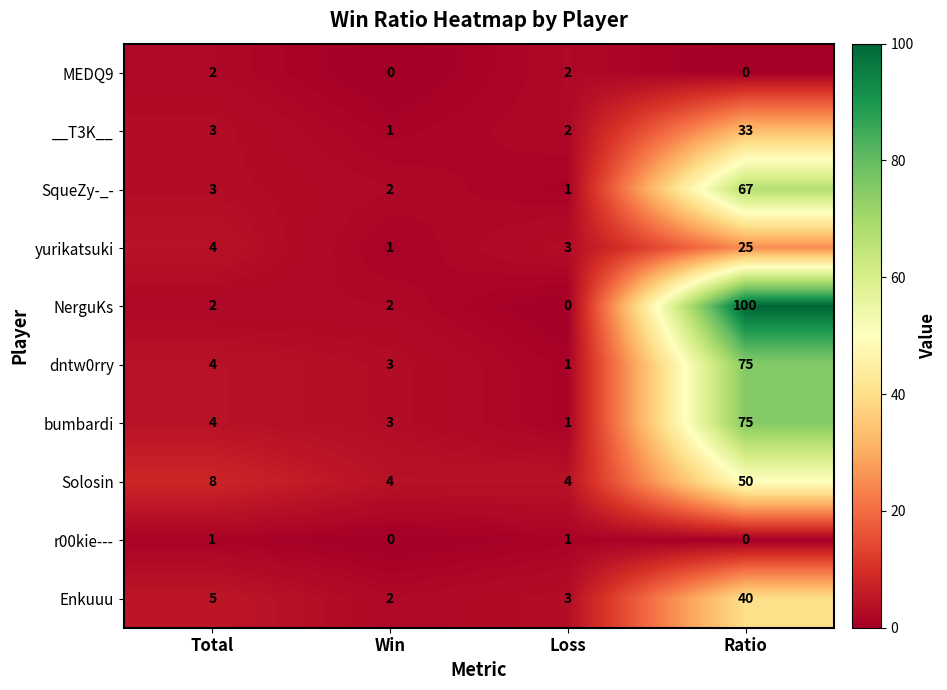

True or false: Enkuuu has a value of 5 at Total.

True